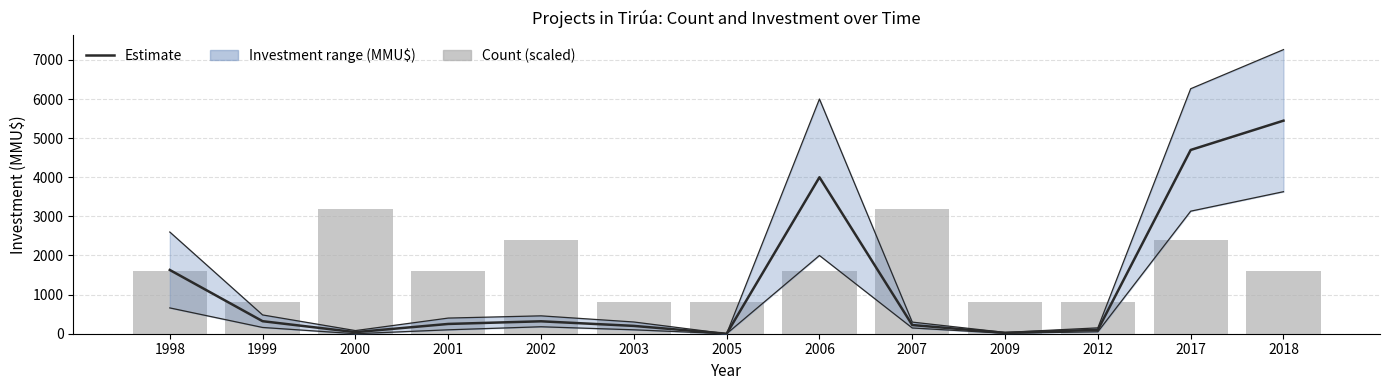

Does the chart contain any negative values?

No